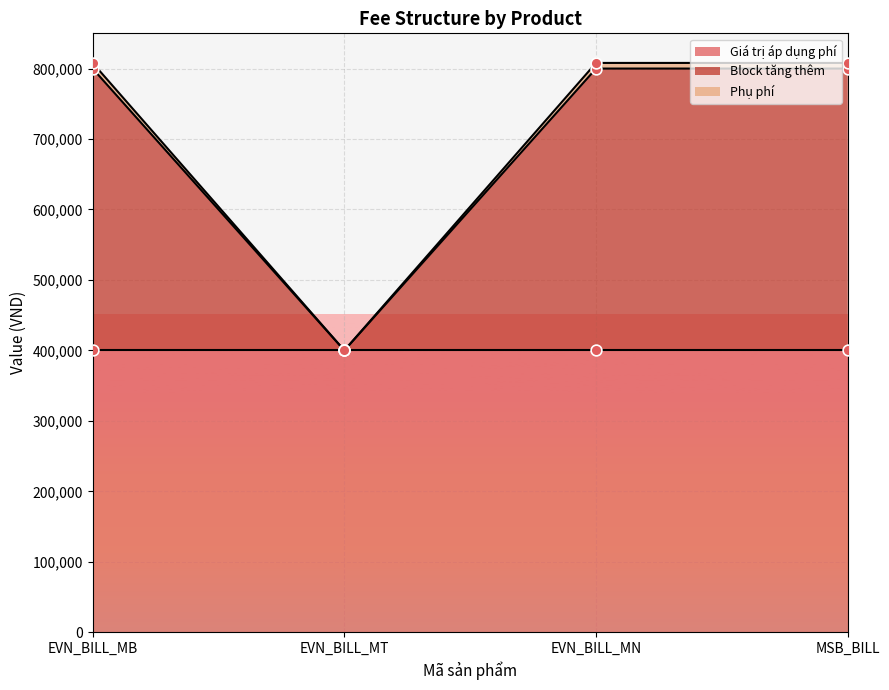

Which series has the widest spread of Y values?

Phụ phí